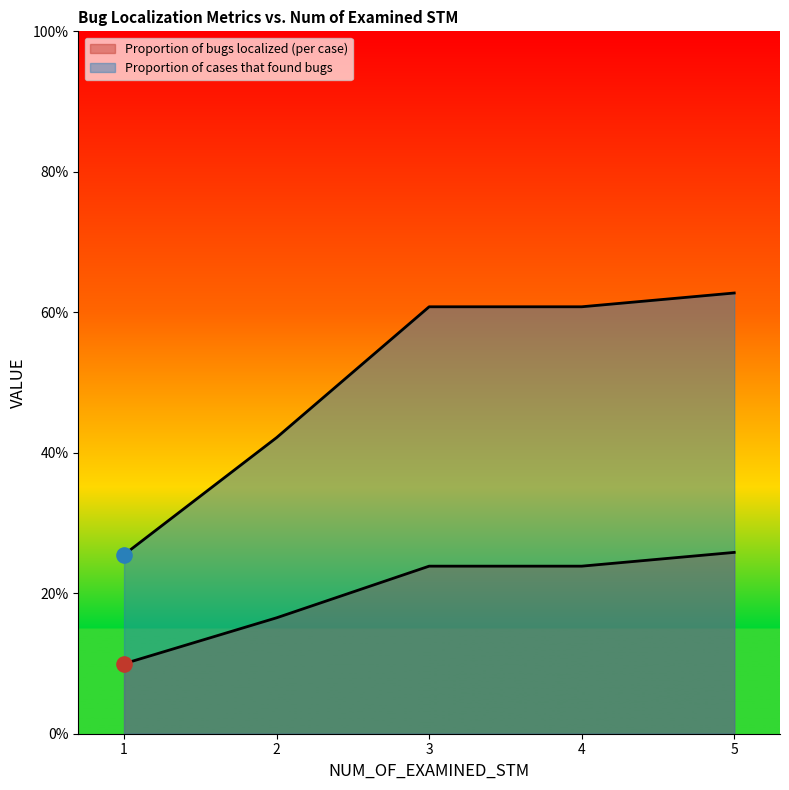

Which series has the widest spread of Y values?

Proportion of cases that found bugs